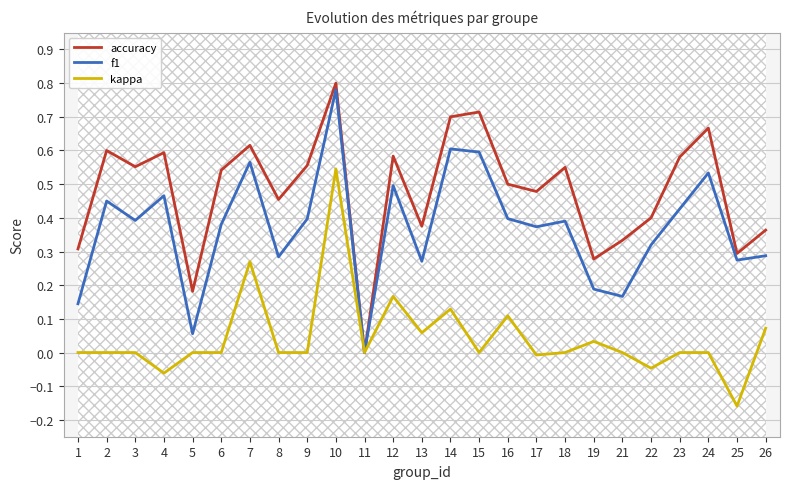

What is the difference between the highest and lowest values at 17?

0.5